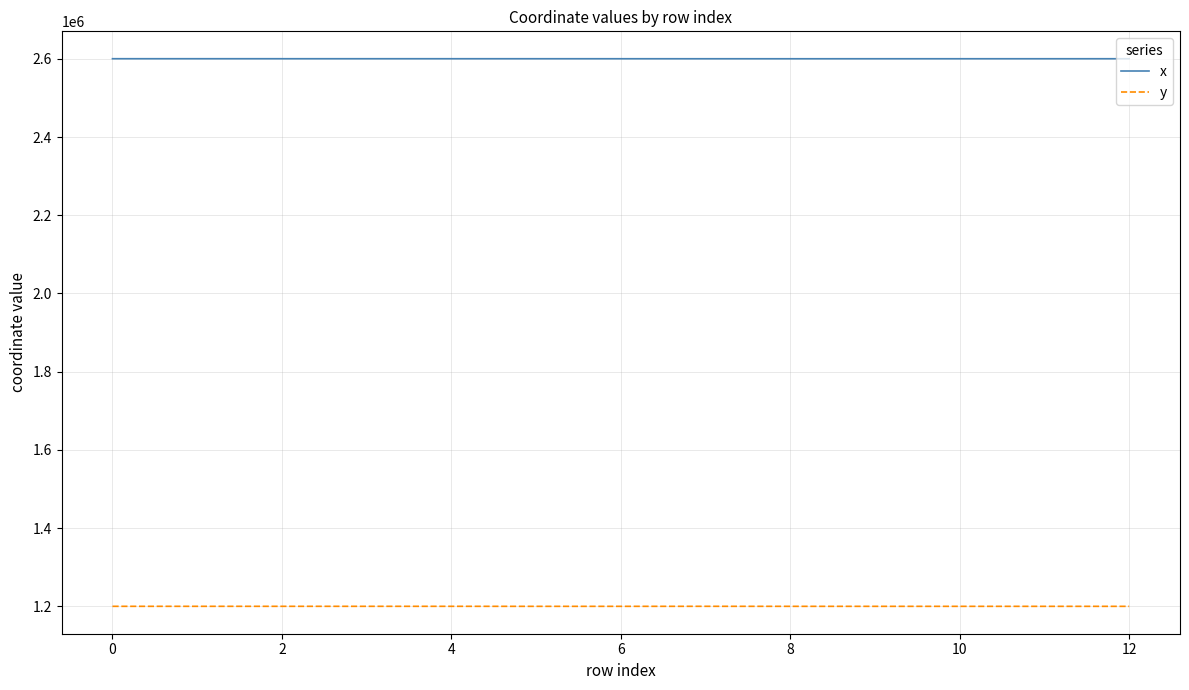

What is the minimum value for x?

2600430.5